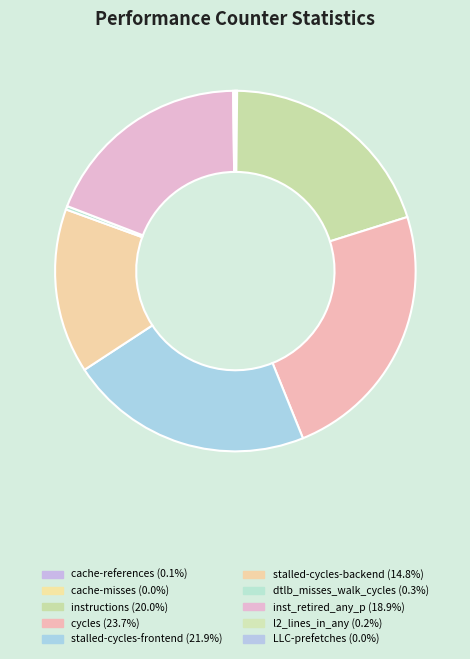

The dtlb_misses_walk_cycles slice represents 9% of the pie. True or false?

False